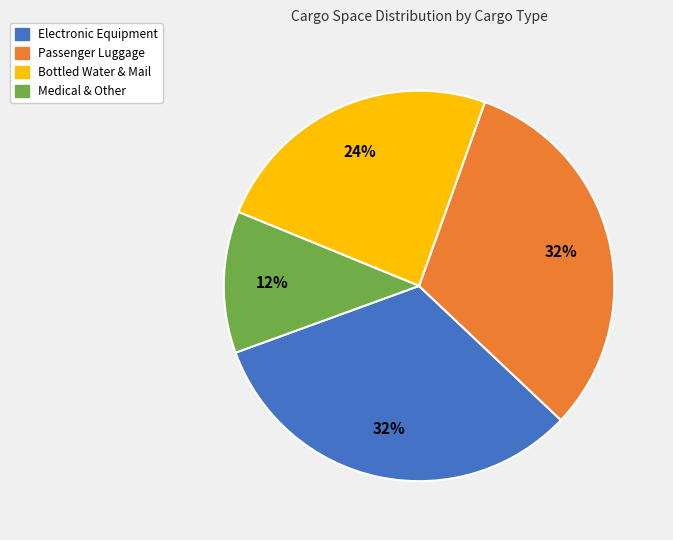

What percentage is the Electronic Equipment slice, to the nearest percent?

32%